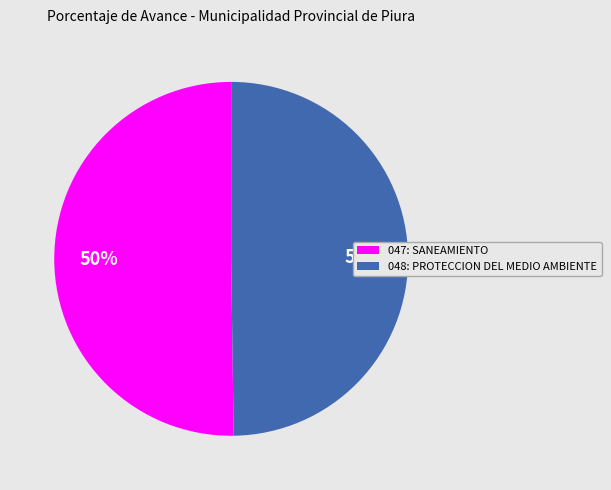

To the nearest percent, what portion does 047: SANEAMIENTO represent?

50%